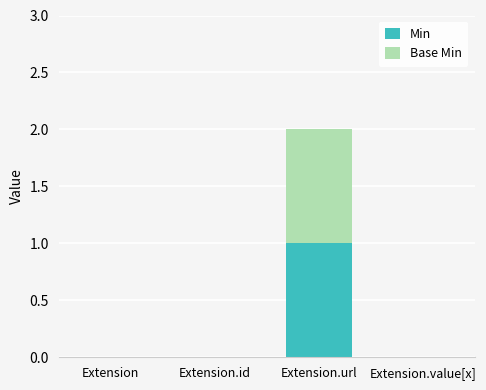

At which category is the sum across all series the highest?

Extension.url